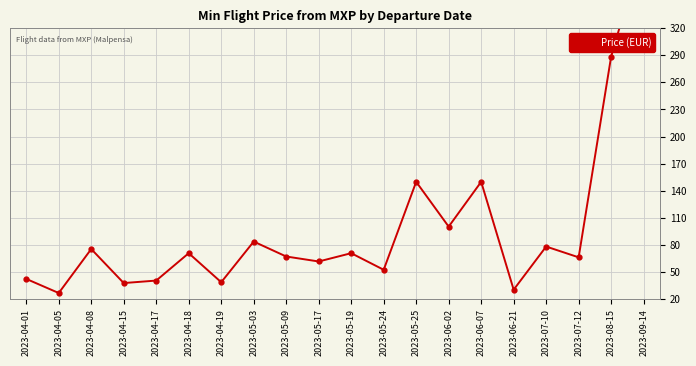

How many series are shown in this chart?

1